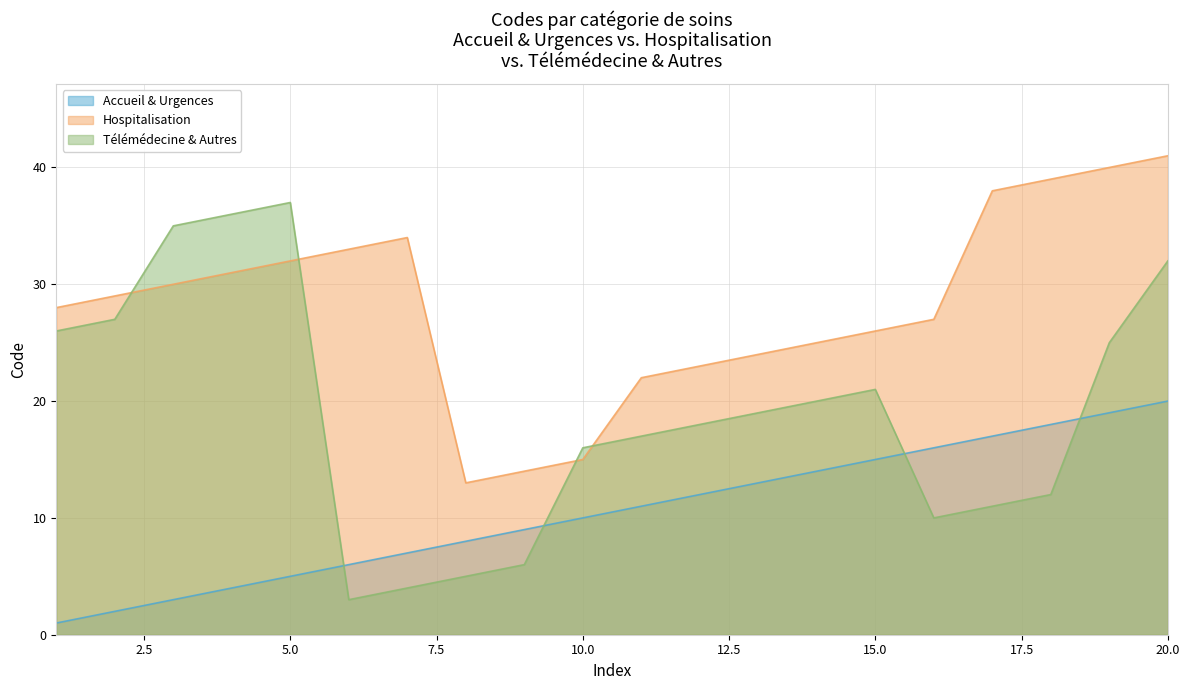

List the series in order of their overall mean, lowest first.

Accueil & Urgences, Télémédecine & Autres, Hospitalisation